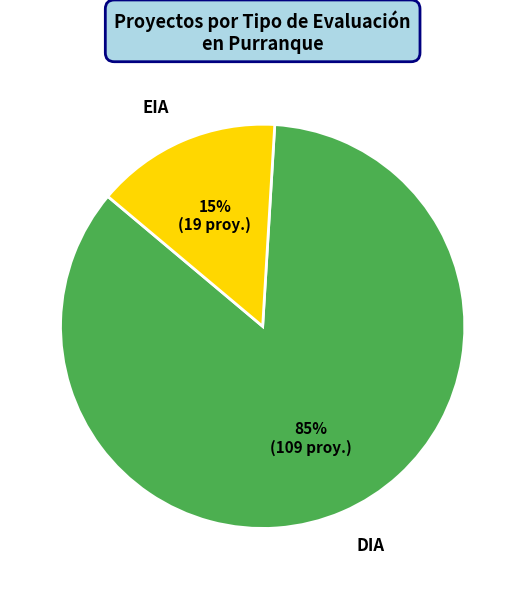

How many slices are in this pie chart?

2